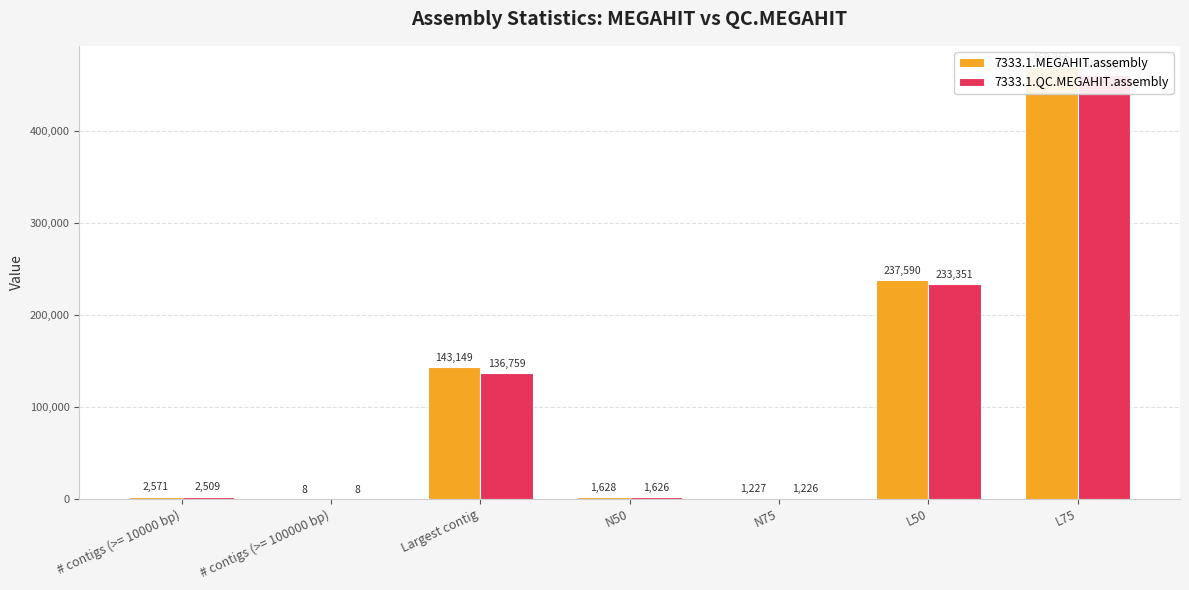

Reading right to left, extract all data points from this chart.

7333.1.MEGAHIT.assembly: 469355	237590	1227	1628	143149	8	2571
7333.1.QC.MEGAHIT.assembly: 460609	233351	1226	1626	136759	8	2509